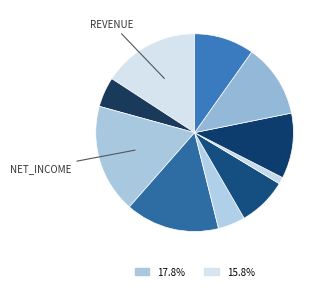

Count the number of slices in the pie.

10